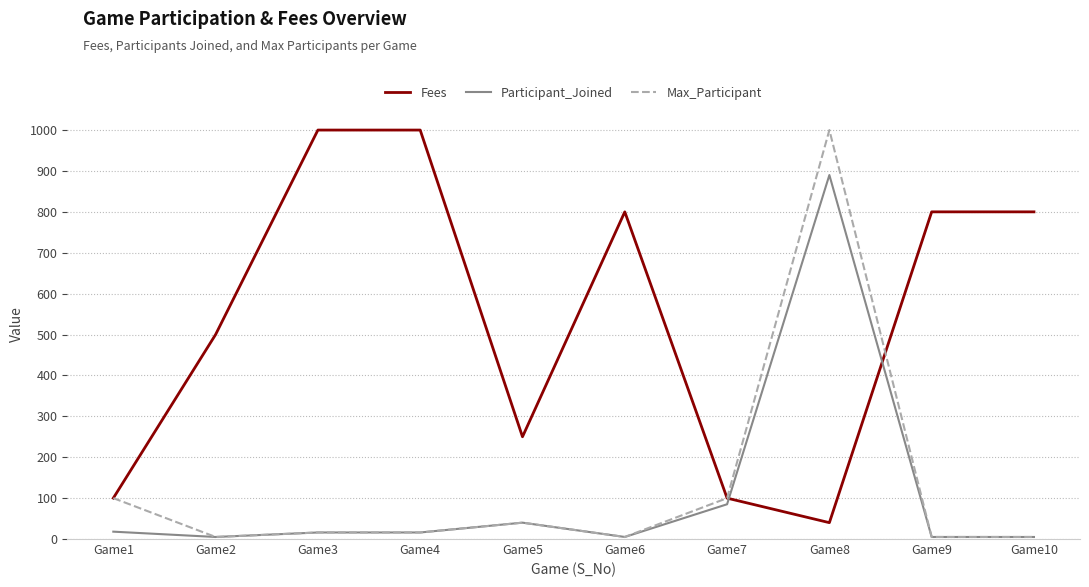

The value of Fees at Game9 is 1144. True or false?

False